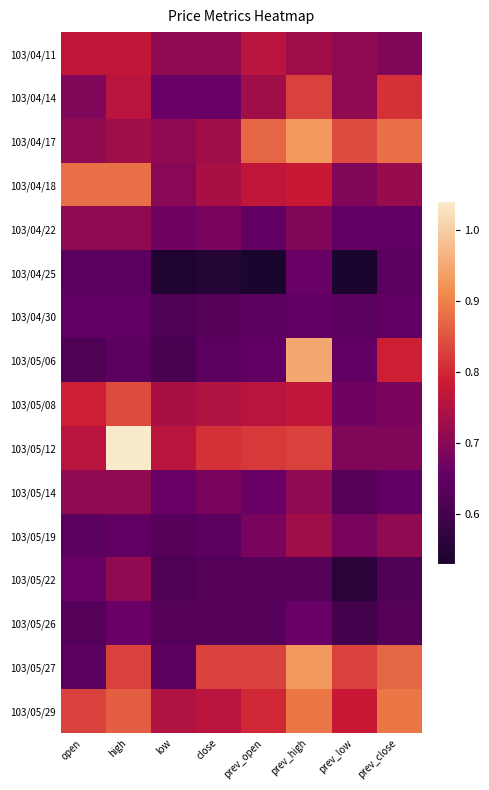

Reading left to right, extract all data points from this chart.

103/04/11: open=0.8	high=0.8	low=0.7	close=0.7	prev_open=0.8	prev_high=0.7	prev_low=0.7	prev_close=0.7
103/04/14: open=0.7	high=0.8	low=0.7	close=0.7	prev_open=0.7	prev_high=0.8	prev_low=0.7	prev_close=0.8
103/04/17: open=0.7	high=0.7	low=0.7	close=0.7	prev_open=0.9	prev_high=0.9	prev_low=0.8	prev_close=0.9
103/04/18: open=0.9	high=0.9	low=0.7	close=0.7	prev_open=0.8	prev_high=0.8	prev_low=0.7	prev_close=0.7
103/04/22: open=0.7	high=0.7	low=0.7	close=0.7	prev_open=0.7	prev_high=0.7	prev_low=0.7	prev_close=0.7
103/04/25: open=0.6	high=0.6	low=0.5	close=0.6	prev_open=0.5	prev_high=0.7	prev_low=0.5	prev_close=0.6
103/04/30: open=0.7	high=0.7	low=0.6	close=0.6	prev_open=0.6	prev_high=0.7	prev_low=0.6	prev_close=0.7
103/05/06: open=0.6	high=0.6	low=0.6	close=0.6	prev_open=0.7	prev_high=0.9	prev_low=0.7	prev_close=0.8
103/05/08: open=0.8	high=0.8	low=0.7	close=0.8	prev_open=0.8	prev_high=0.8	prev_low=0.7	prev_close=0.7
103/05/12: open=0.8	high=1.0	low=0.8	close=0.8	prev_open=0.8	prev_high=0.8	prev_low=0.7	prev_close=0.7
103/05/14: open=0.7	high=0.7	low=0.7	close=0.7	prev_open=0.7	prev_high=0.7	prev_low=0.6	prev_close=0.7
103/05/19: open=0.6	high=0.7	low=0.6	close=0.6	prev_open=0.7	prev_high=0.7	prev_low=0.7	prev_close=0.7
103/05/22: open=0.7	high=0.7	low=0.6	close=0.6	prev_open=0.6	prev_high=0.6	prev_low=0.6	prev_close=0.6
103/05/26: open=0.6	high=0.7	low=0.6	close=0.6	prev_open=0.6	prev_high=0.7	prev_low=0.6	prev_close=0.6
103/05/27: open=0.6	high=0.8	low=0.6	close=0.8	prev_open=0.8	prev_high=0.9	prev_low=0.8	prev_close=0.9
103/05/29: open=0.8	high=0.9	low=0.8	close=0.8	prev_open=0.8	prev_high=0.9	prev_low=0.8	prev_close=0.9